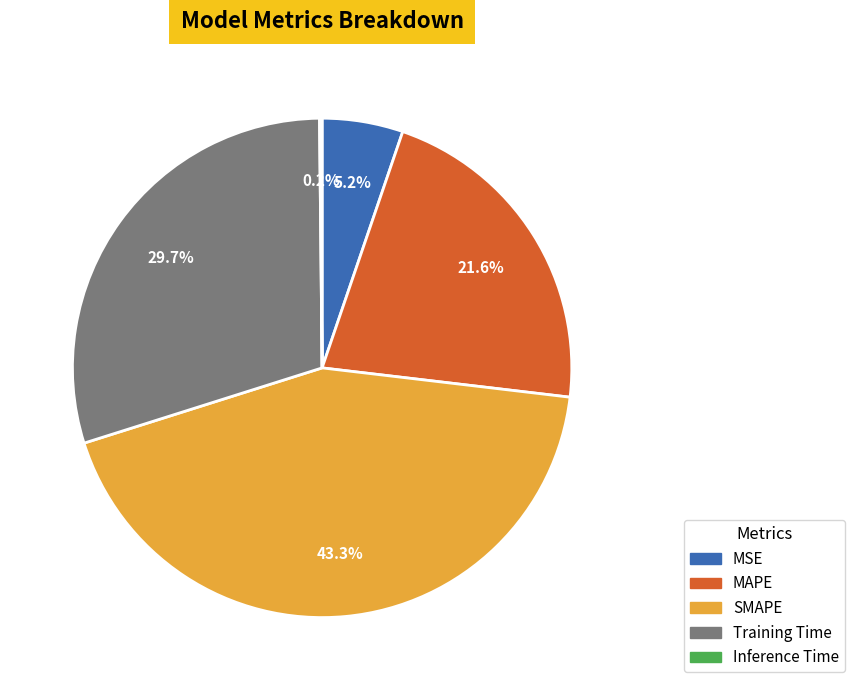

What is the total percentage of SMAPE and Training Time?

73.0%